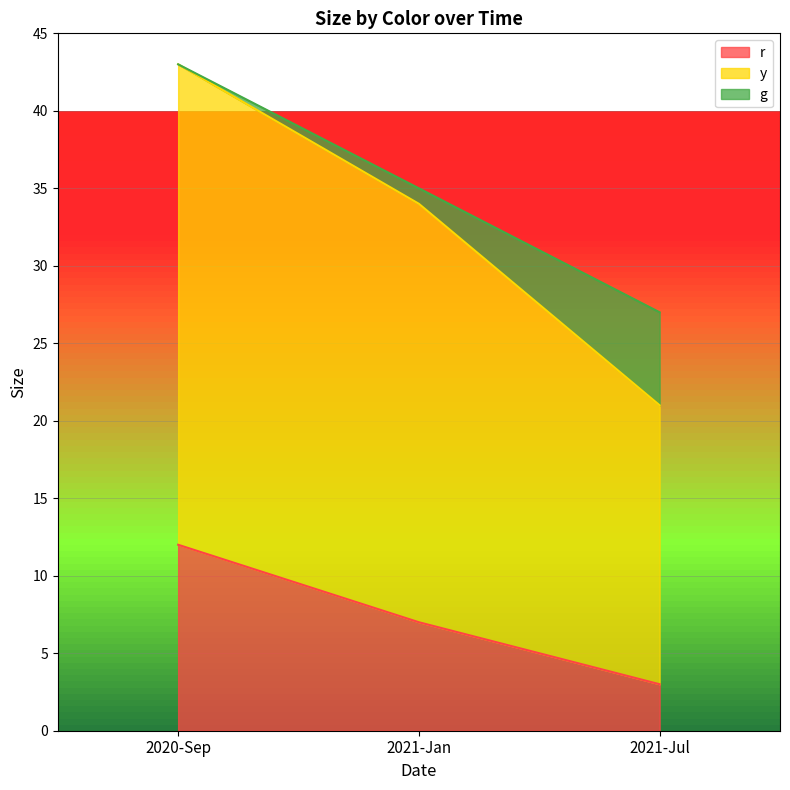

What are all the series names shown in the legend?

r, y, g